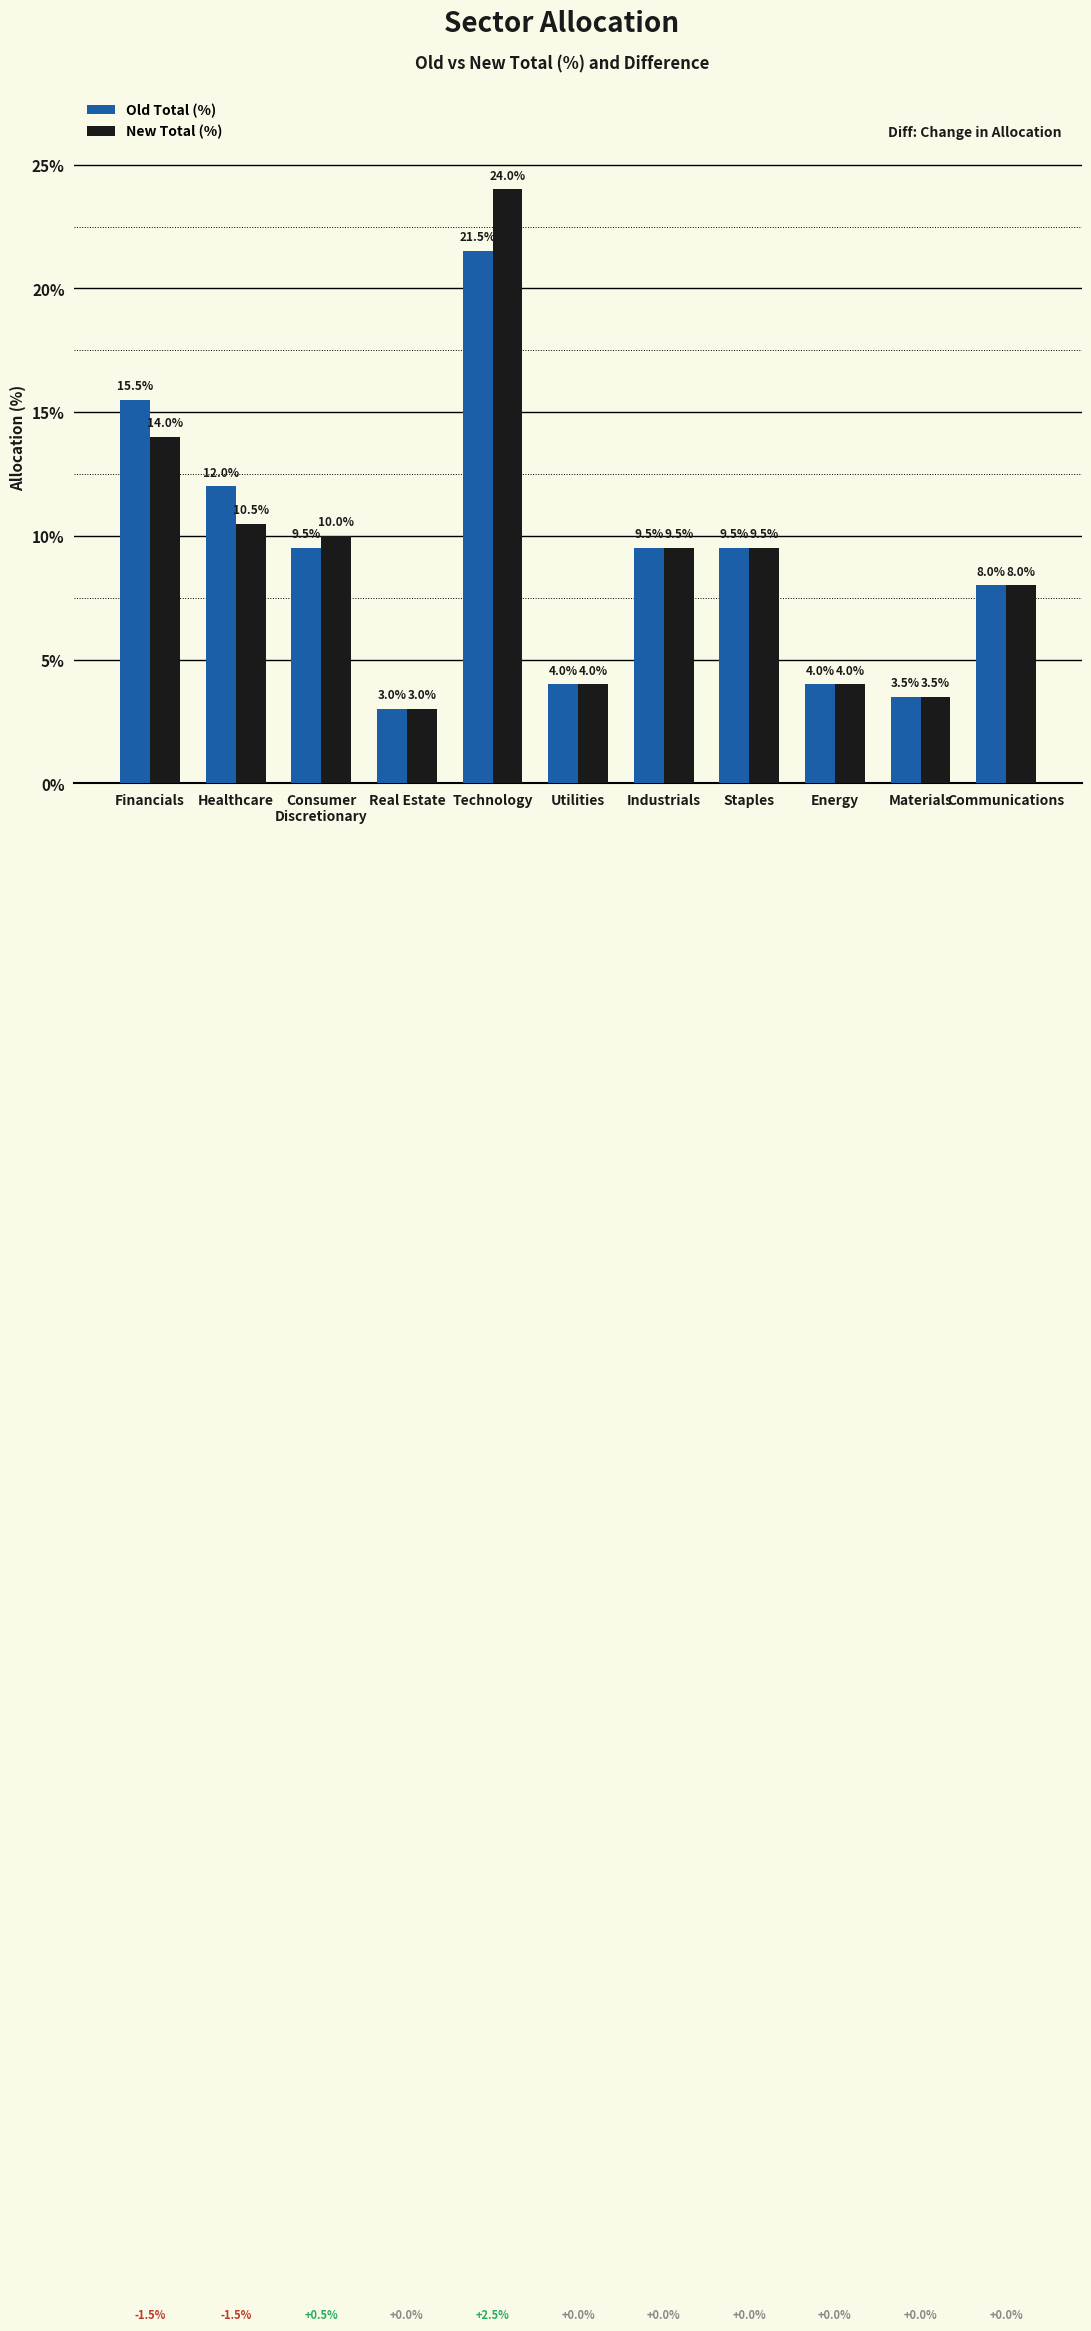

At which label does Old Total (%) reach its minimum?

Real Estate